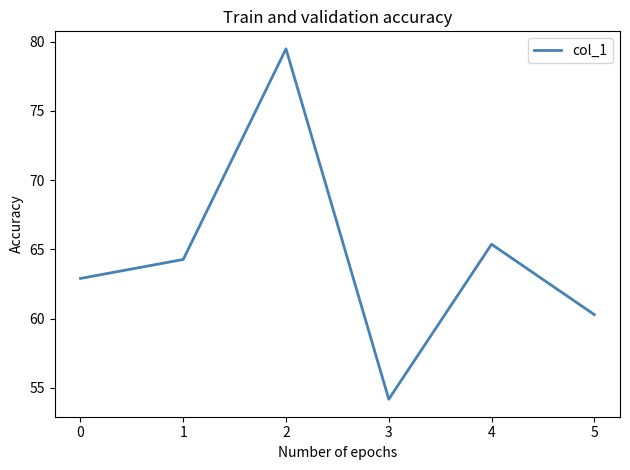

Between 4 and 0, which is larger?

4